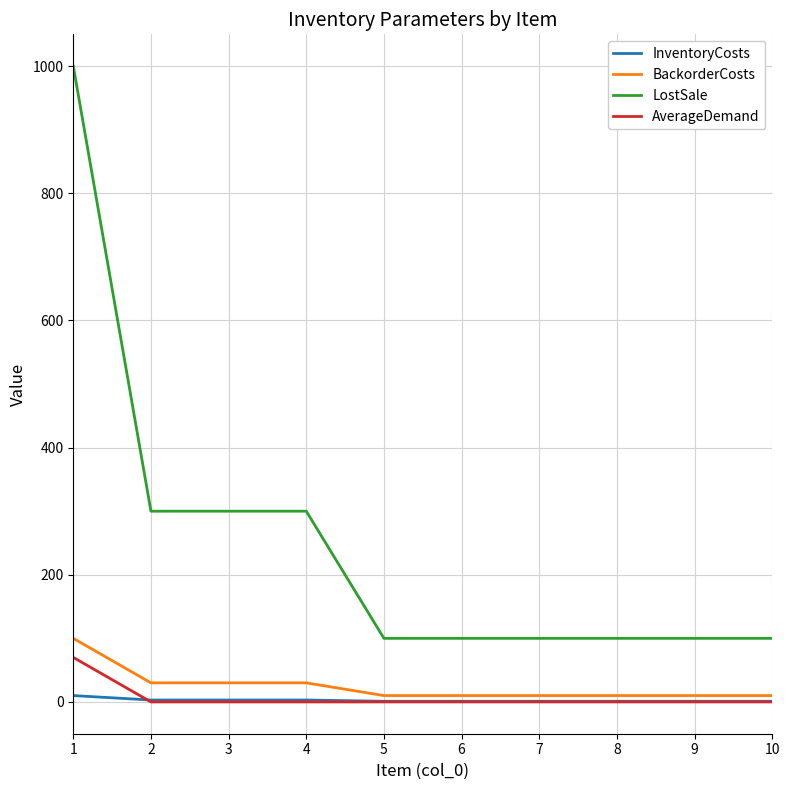

True or false: LostSale and InventoryCosts cross at least once.

False